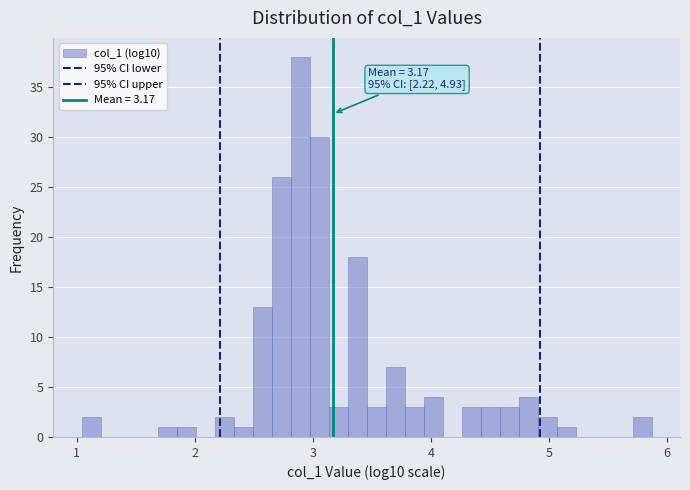

Around what value on the x-axis is the tallest bar? Give the approximate position of its centre, as read against the axis.

2.9